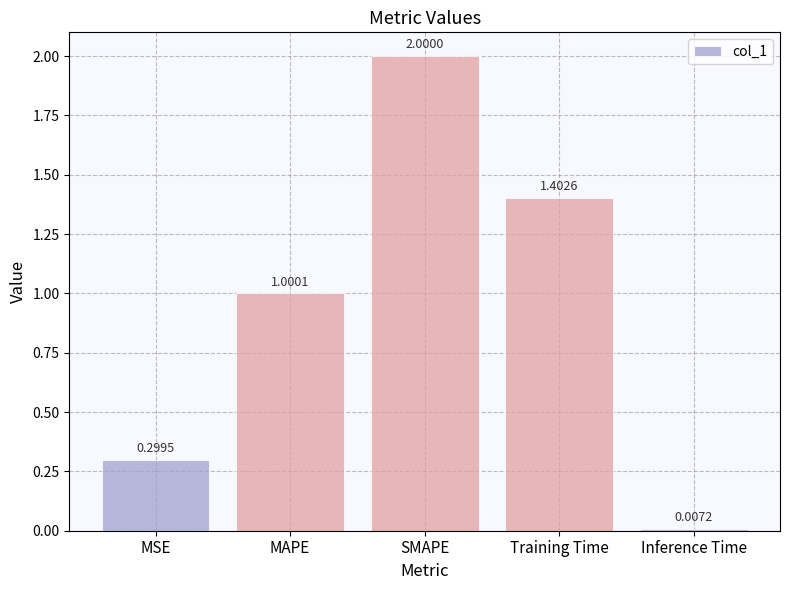

What is the value of the 2nd bar from the left?

1.0